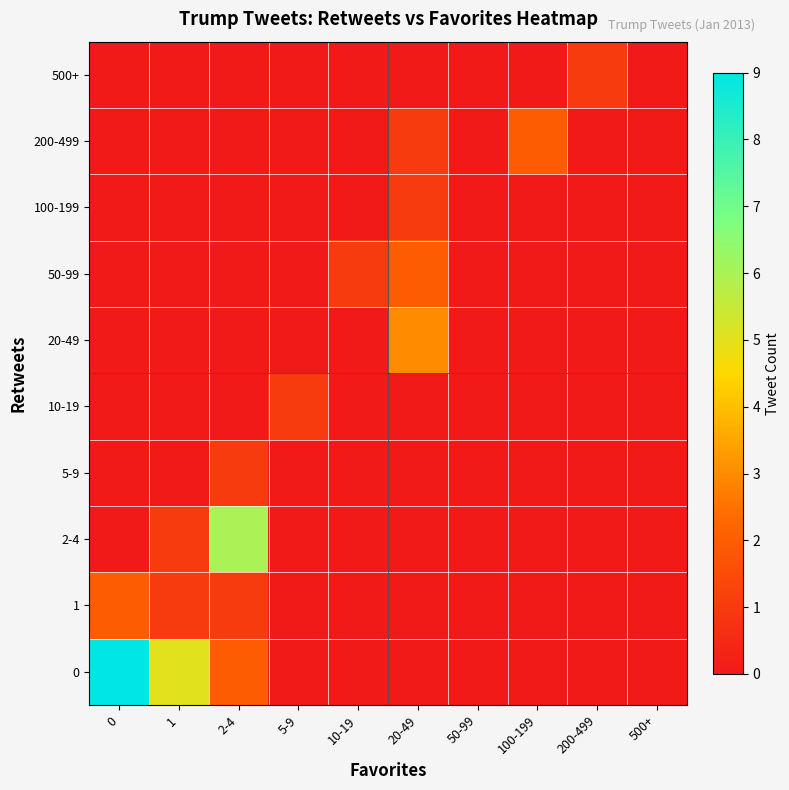

What is the difference between the highest and lowest values at 0?

9